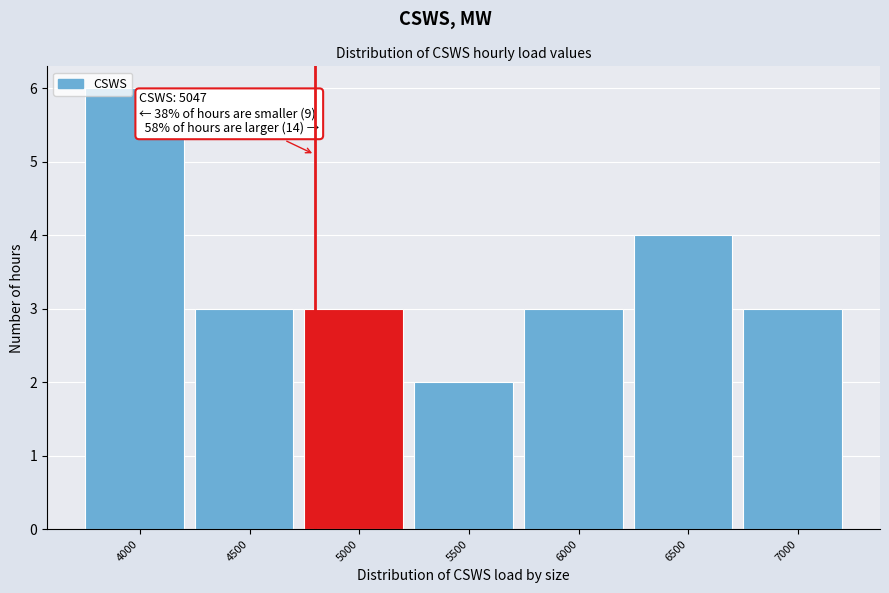

Reading left to right, extract all data points from this chart.

4000=6	4500=3	5000=3	5500=2	6000=3	6500=4	7000=3